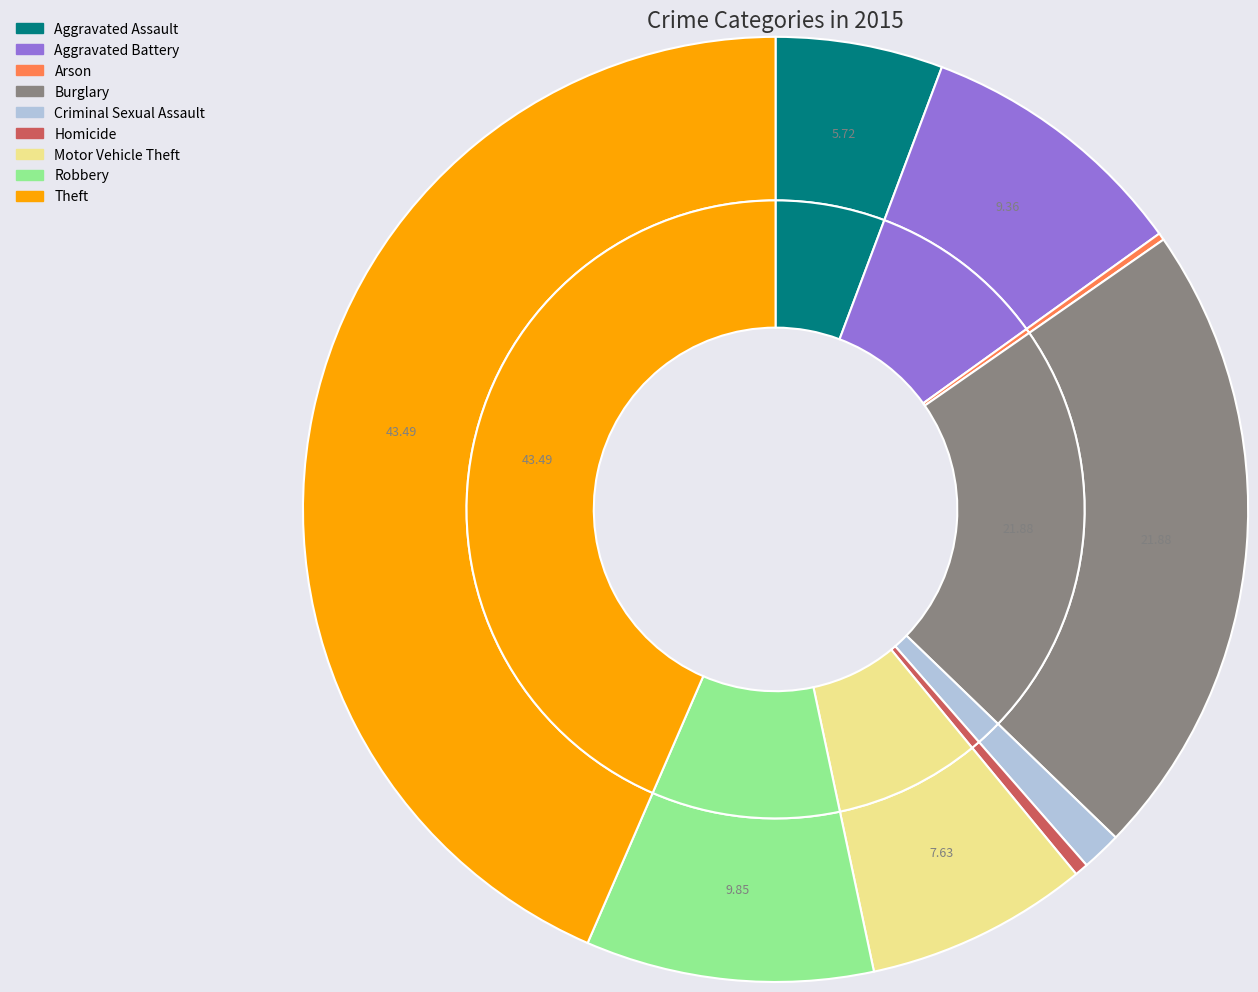

True or false: Robbery accounts for 10% of the total.

True